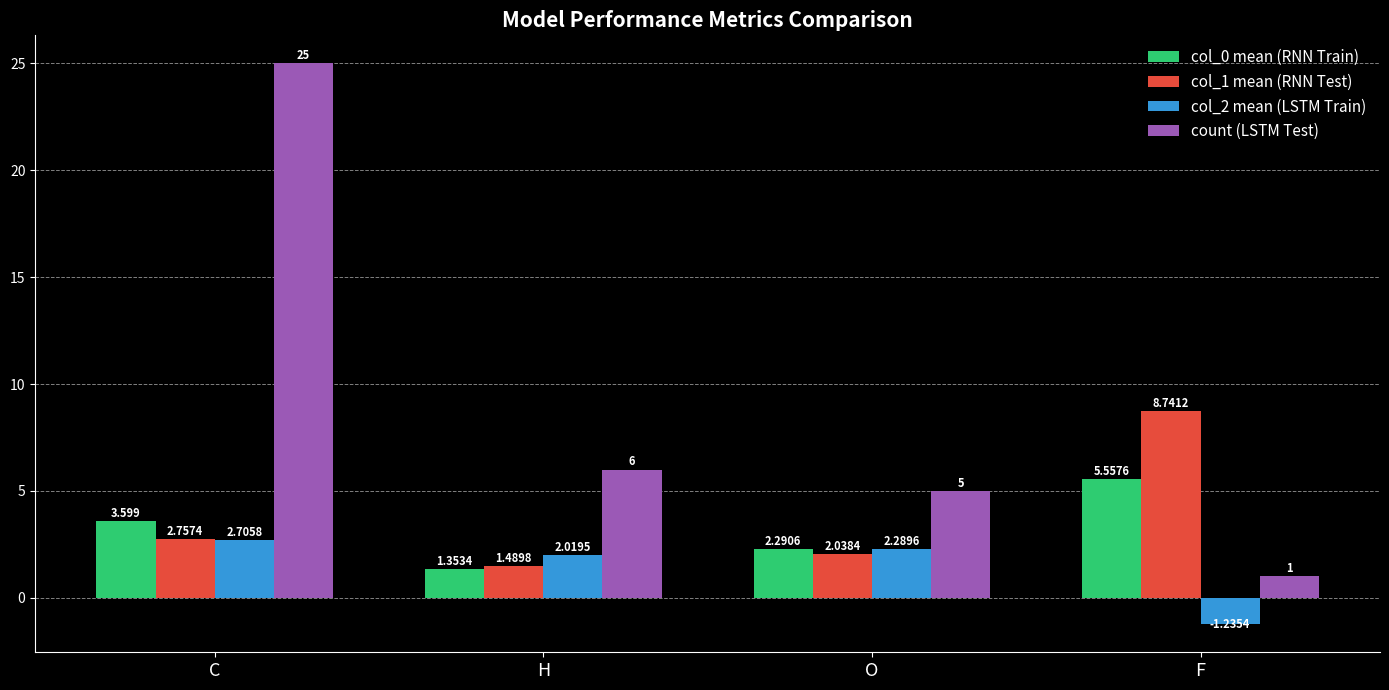

How many data points does each series have?

4